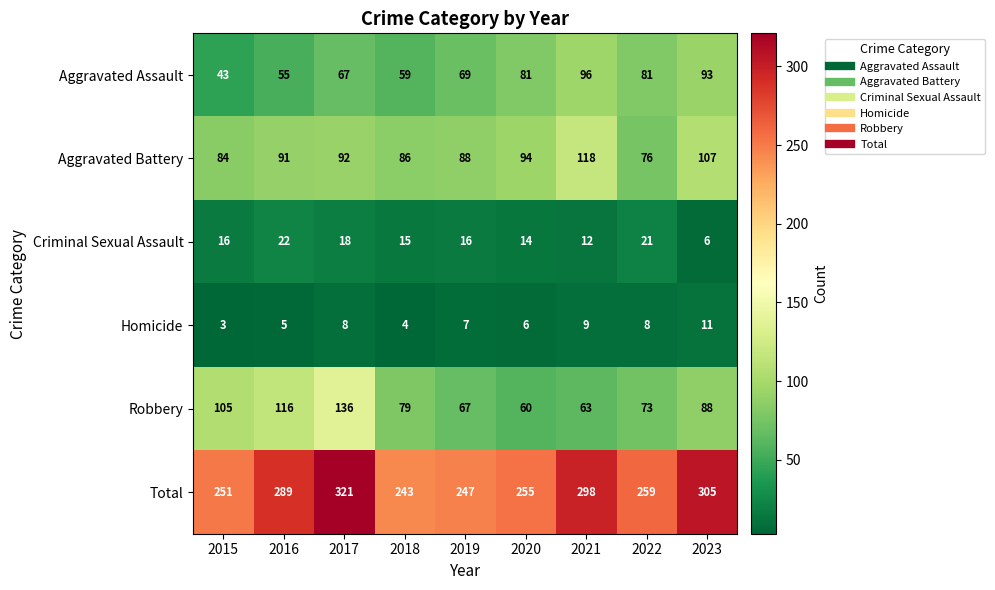

The value of Criminal Sexual Assault at 2022 is 21. True or false?

True